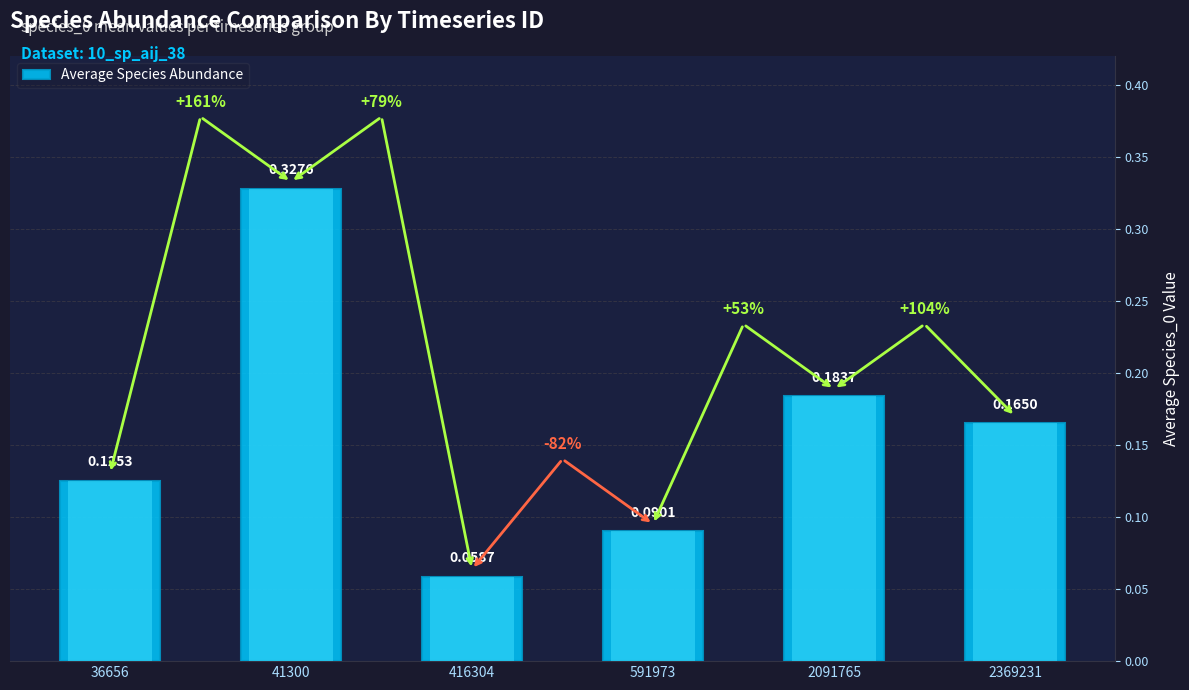

Which category has the lowest value across all series?

416304